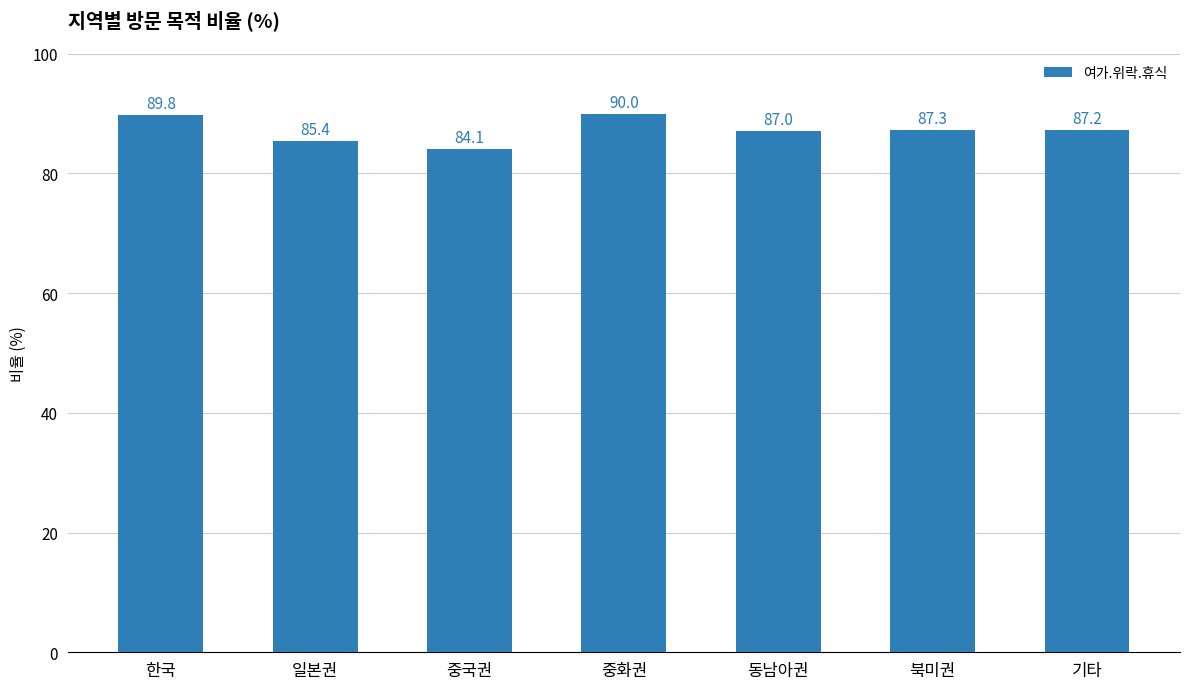

Rank the categories by value from lowest to highest.

중국권, 일본권, 동남아권, 기타, 북미권, 한국, 중화권